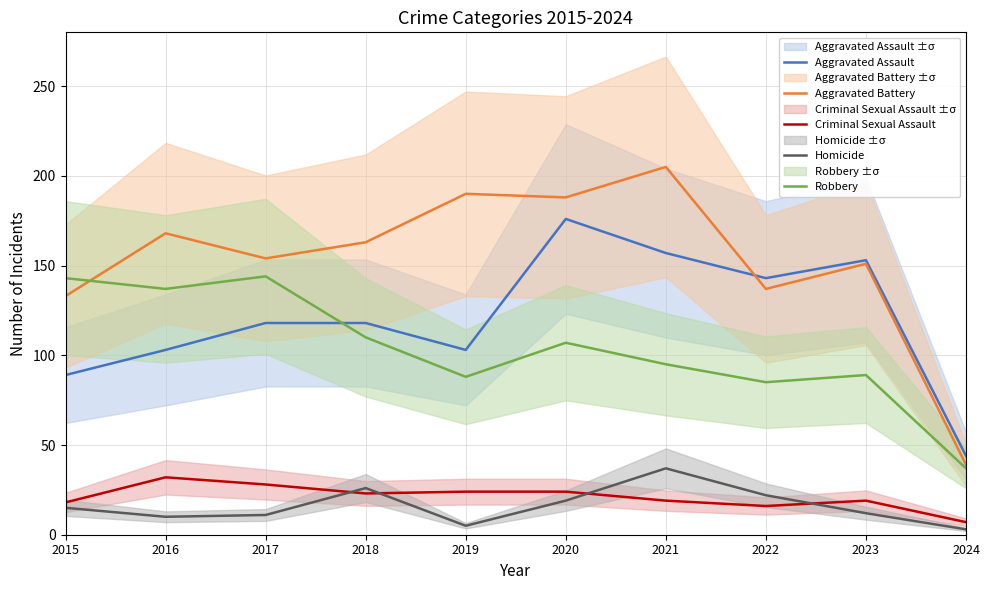

What is the difference between the Aggravated Assault values at 2023 and 2017?

35